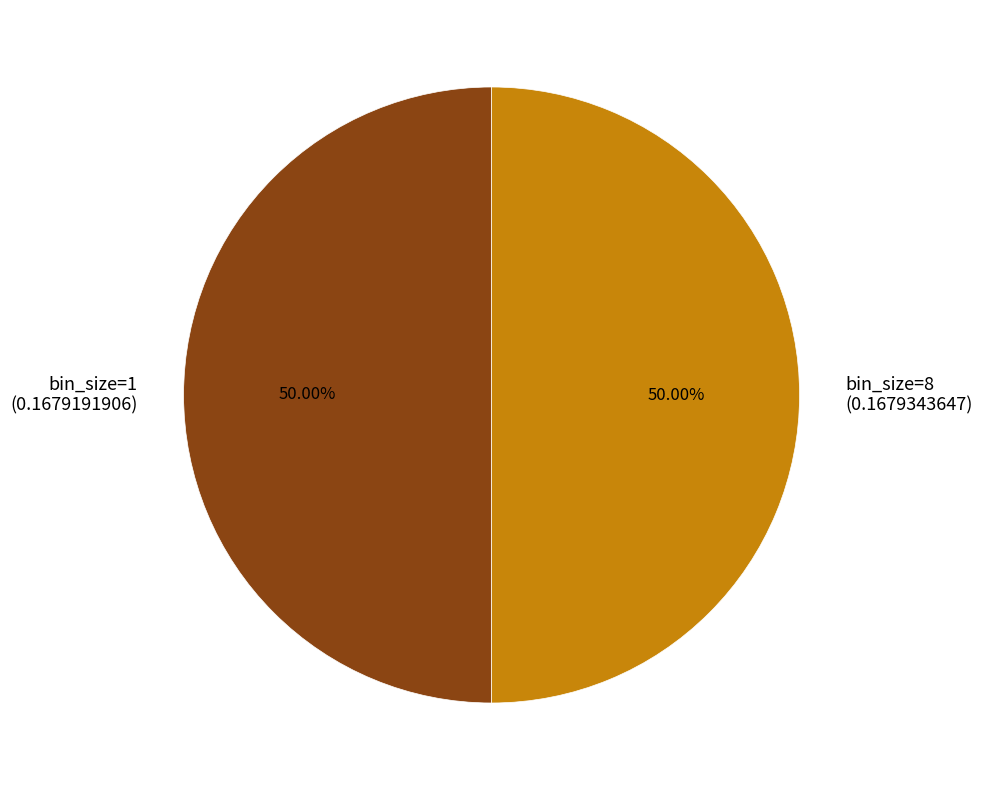

Combined, do bin_size=1 (0.1679191906) and bin_size=8 (0.1679343647) account for over 50%?

Yes